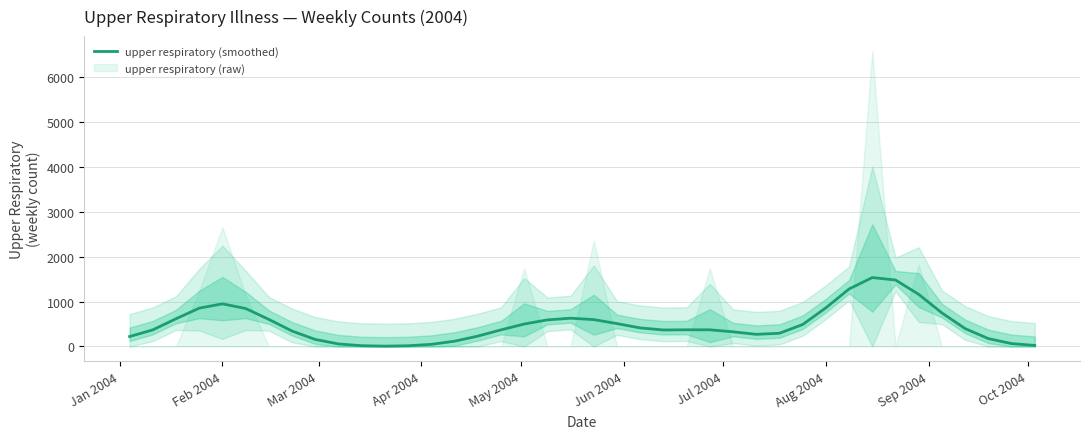

Reading left to right, transcribe all the data shown in this chart.

221.9	370.9	618.6	854.9	950.2	846.1	603.1	343.8	156.6	57.0	17.2	7.6	16.1	48.1	117.9	231.2	370.0	500.1	592.8	630.1	599.1	509.8	414.0	367.9	372.1	371.7	327.1	270.6	295.0	489.6	861.4	1281.4	1535.4	1481.1	1161.3	748.2	398.9	176.2	64.7	23.4